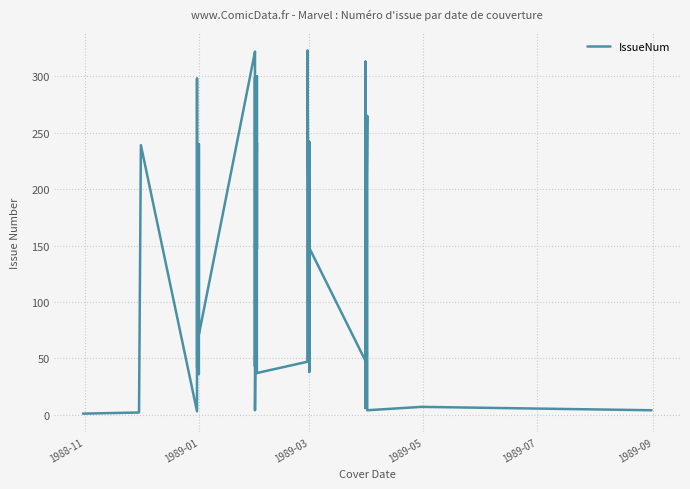

What is the value of the 25th point from the left?

323